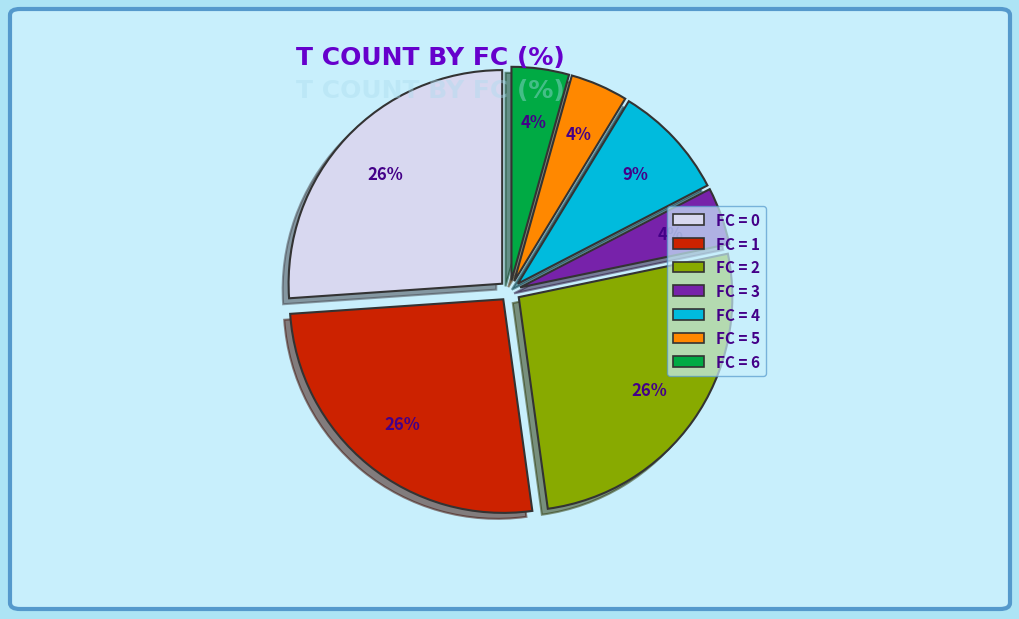

Does any single category account for the majority?

No